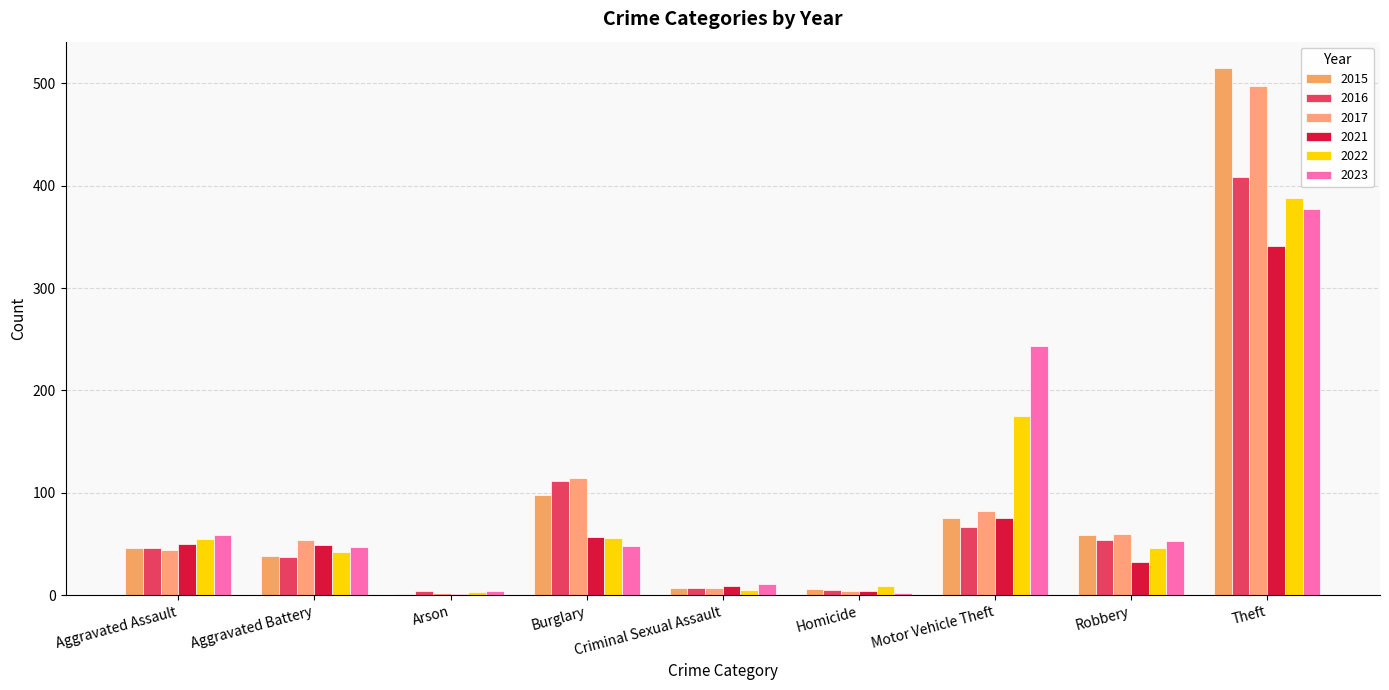

Is it true that 2022 equals 9 at Criminal Sexual Assault?

False